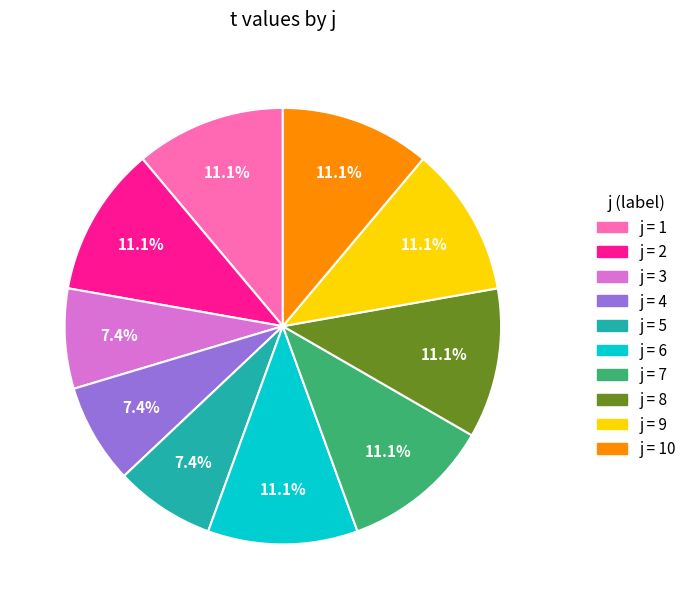

Is there a majority slice in this chart?

No